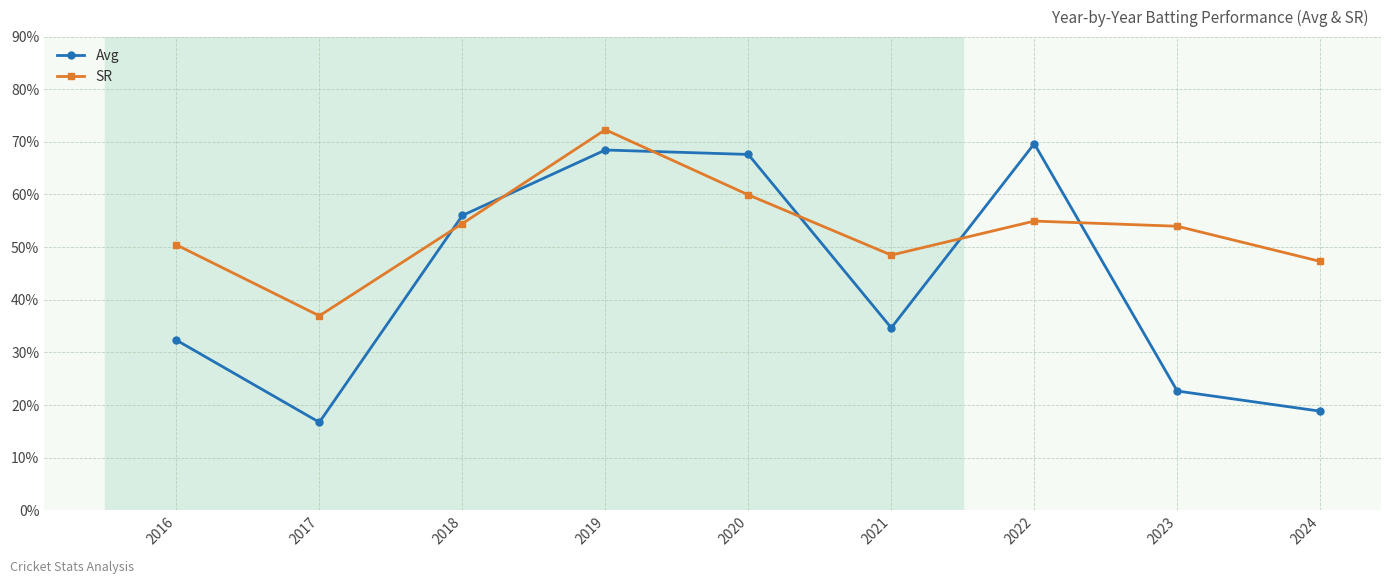

After their last crossing, which series has the higher values: Avg or SR?

SR